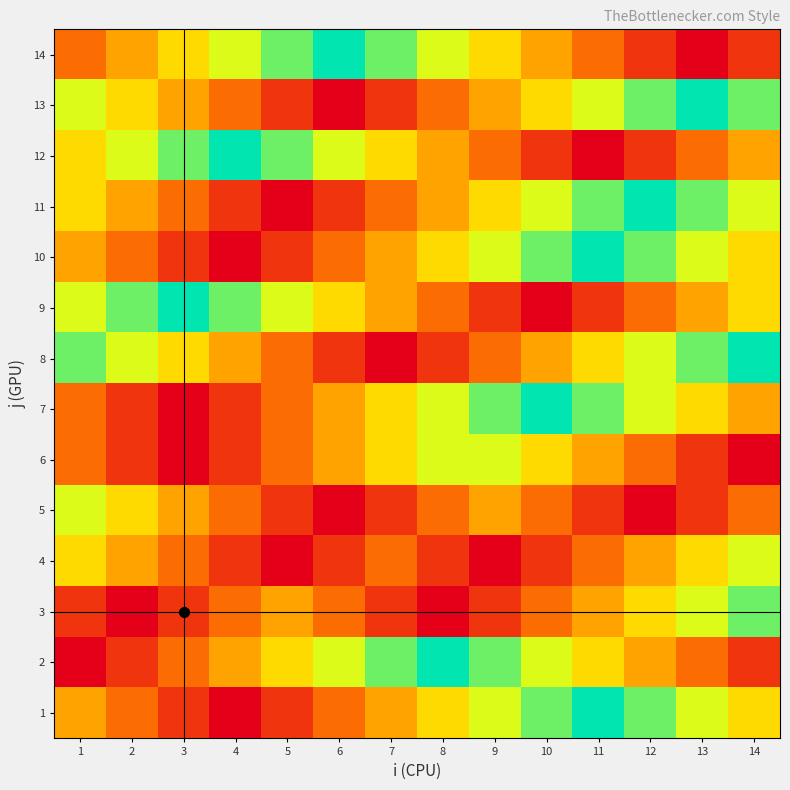

What is the greatest value displayed?

1.0